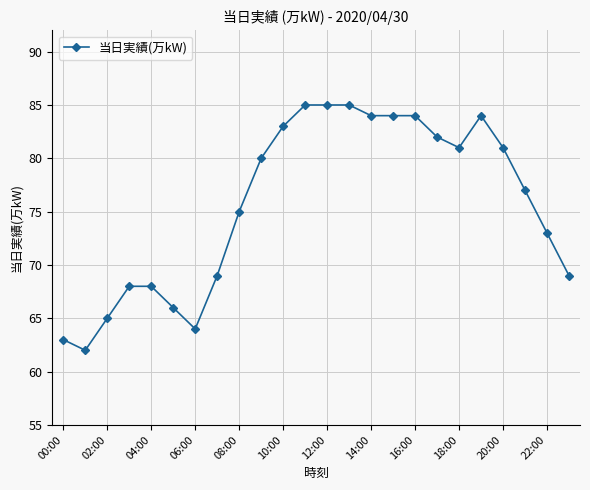

What is the greatest value displayed?

85